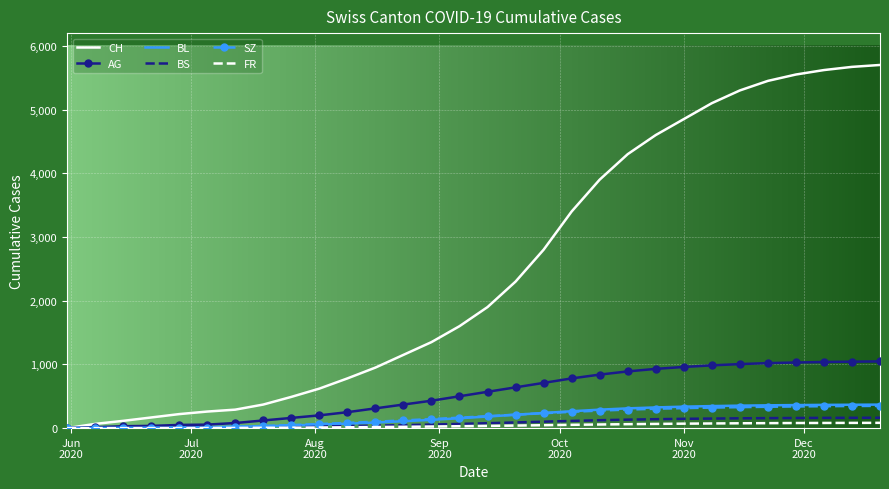

Which series has the largest total across all categories?

CH